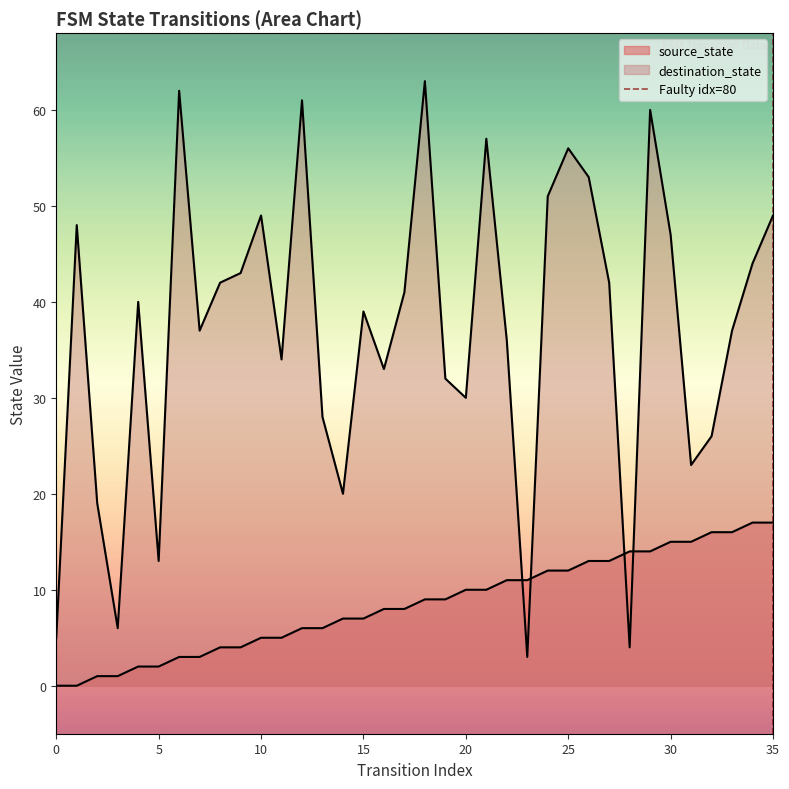

Which has a higher value, 0 or 5?

5